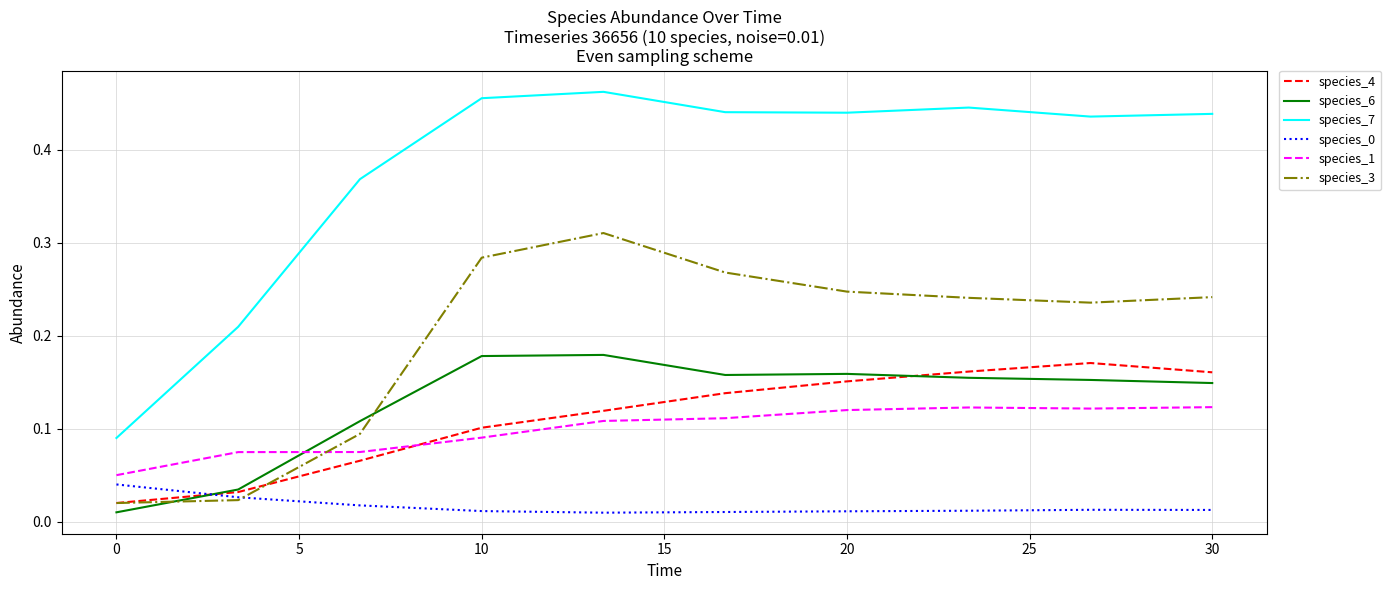

True or false: species_7 and species_0 intersect in this chart.

False